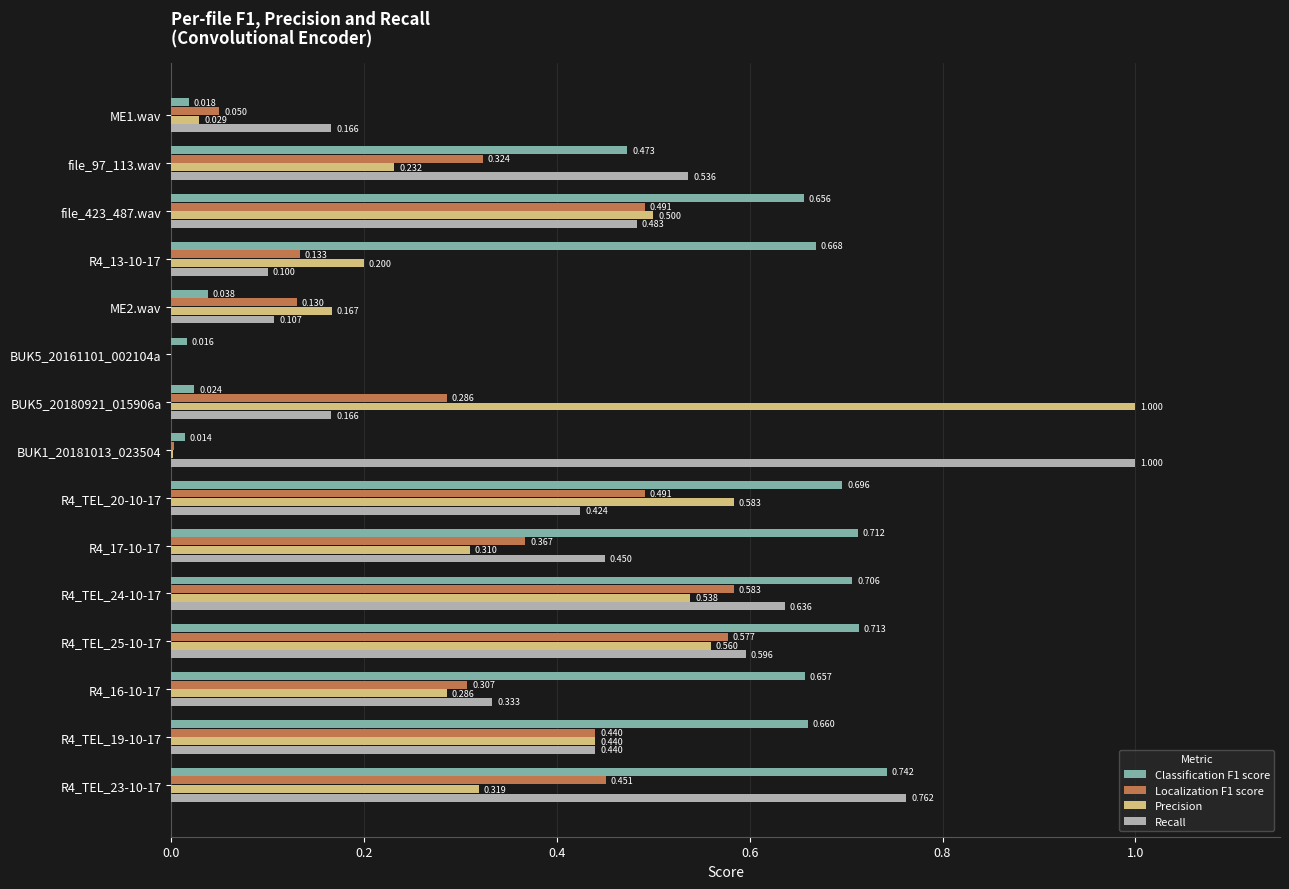

Is the value of Localization F1 score at R4_TEL_24-10-17 greater than the value of Precision at R4_17-10-17?

Yes